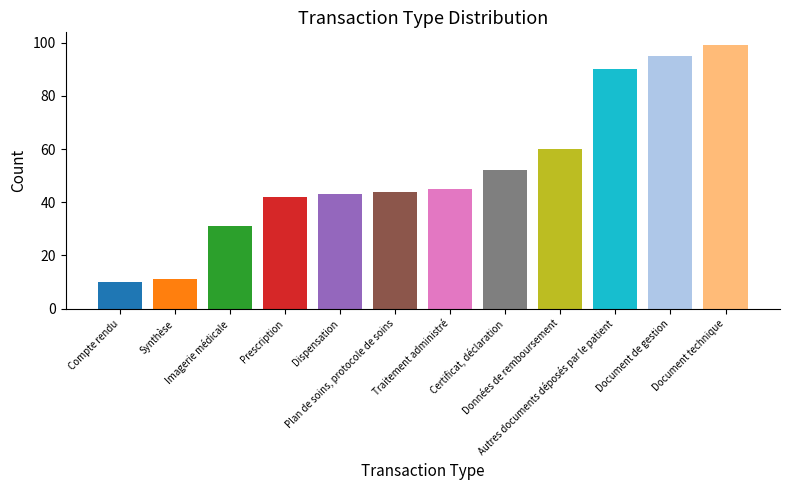

What is the average value?

52